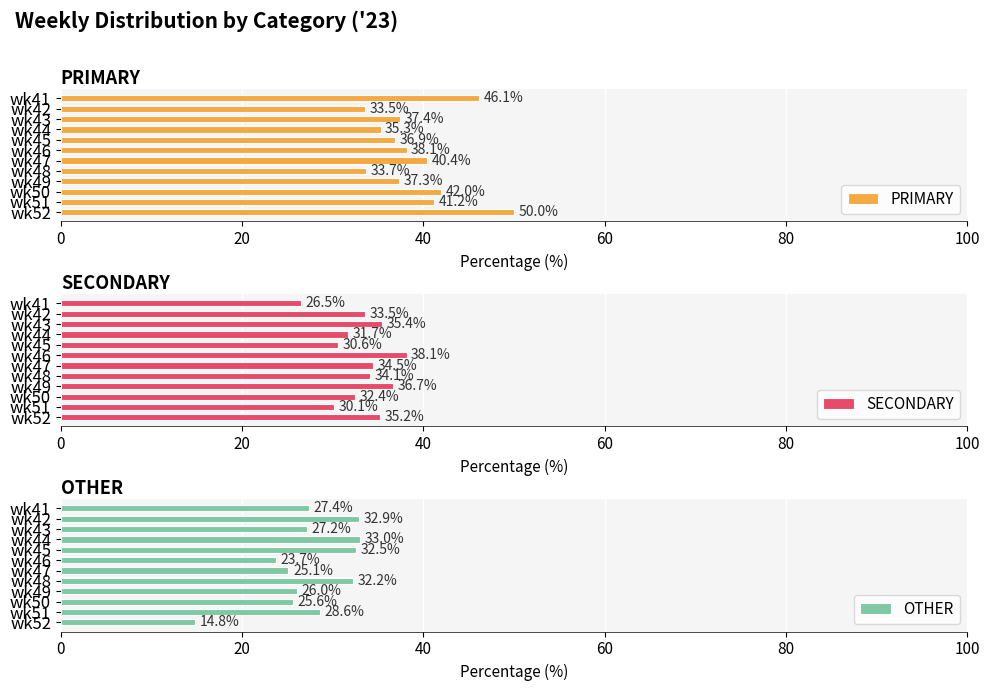

What is the difference between the maximum and minimum values in the PRIMARY series?

16.5